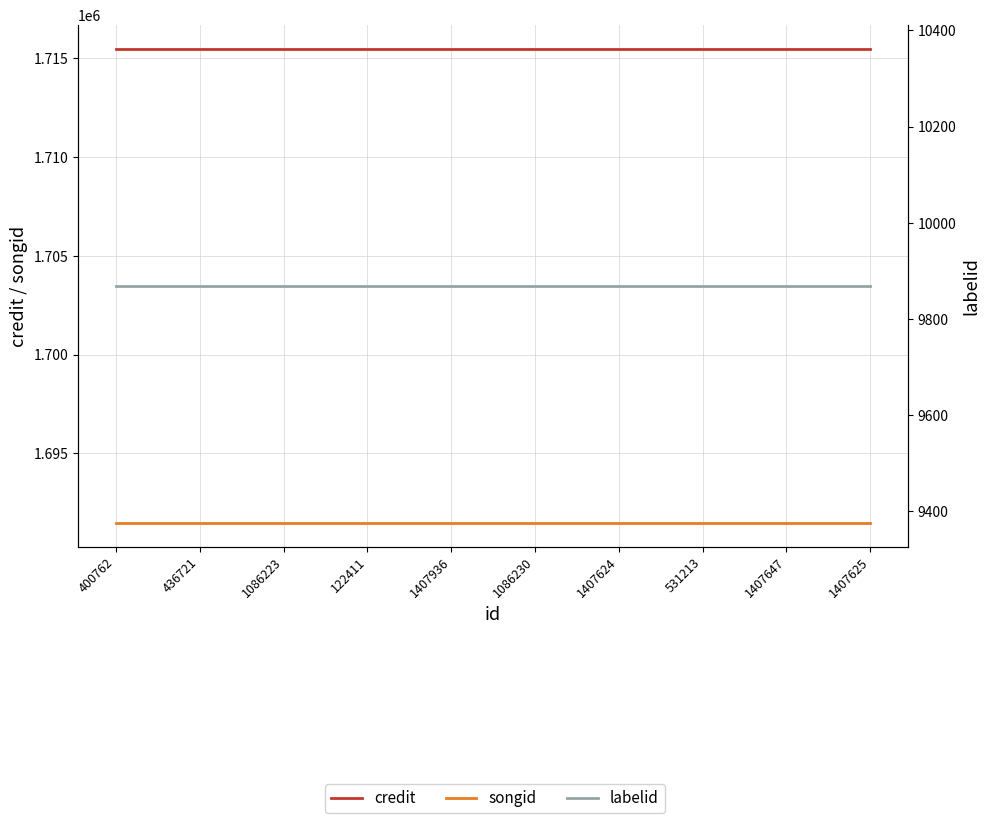

Which category has the highest value across all series?

400762